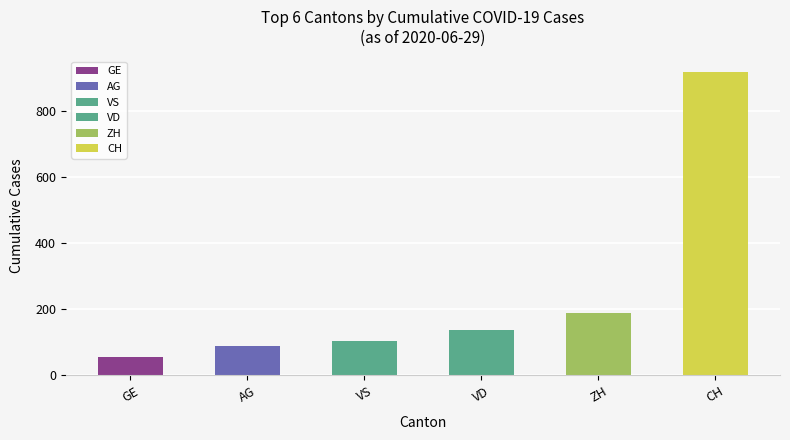

The value at AG is 88. True or false?

True